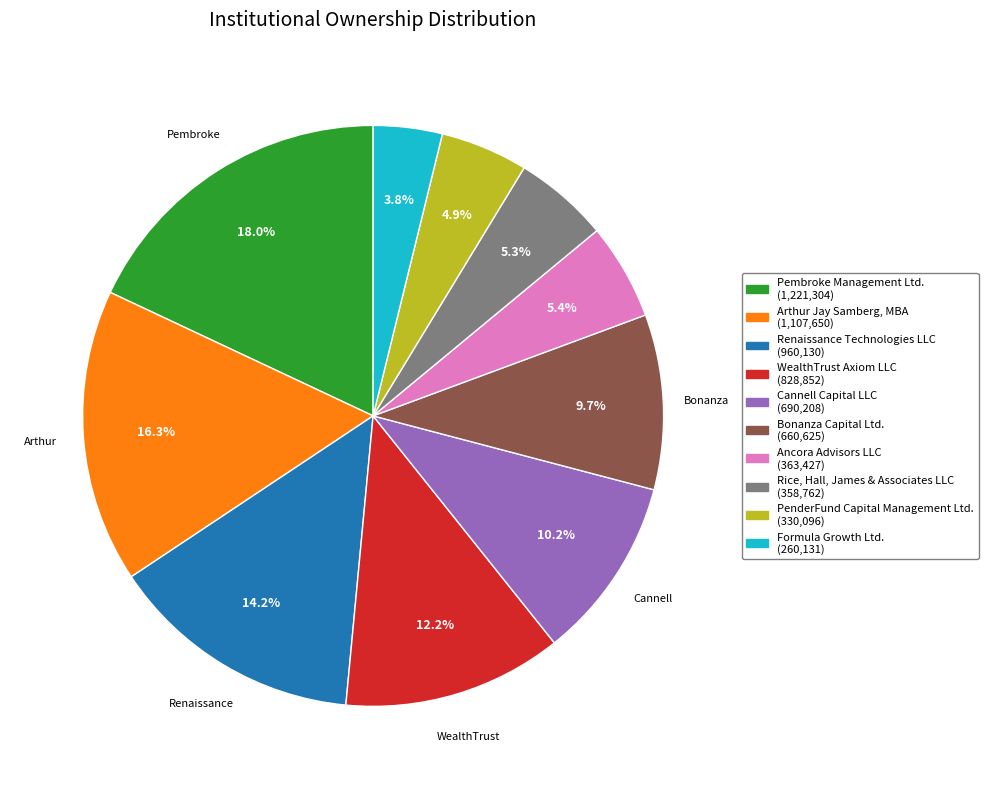

What percentage is the Cannell Capital LLC slice, to the nearest percent?

10%